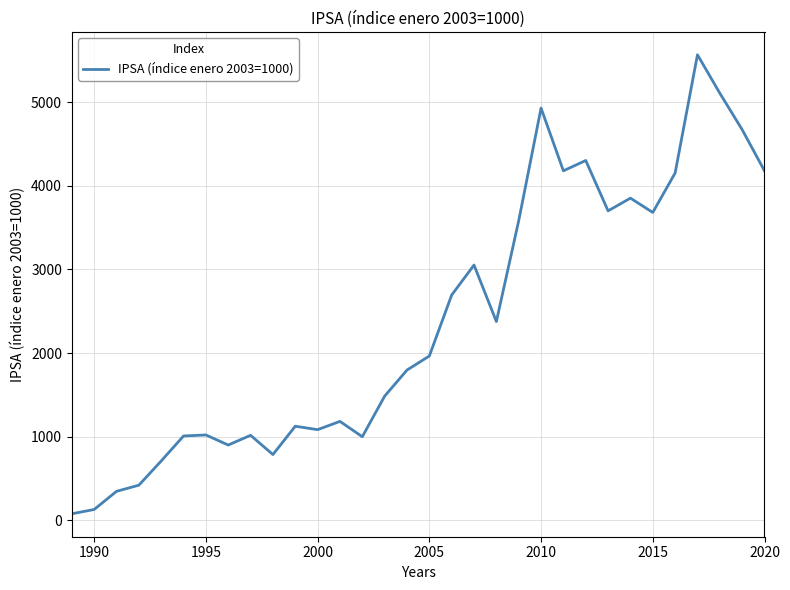

What is the difference between the maximum and minimum values?

5485.5